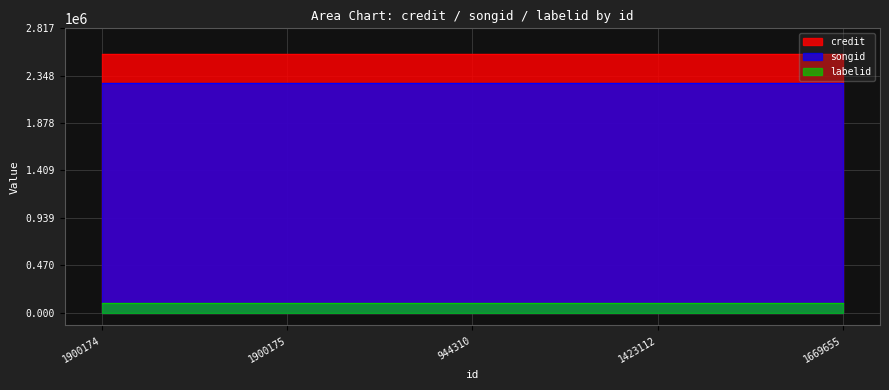

How many data points does each series have?

5